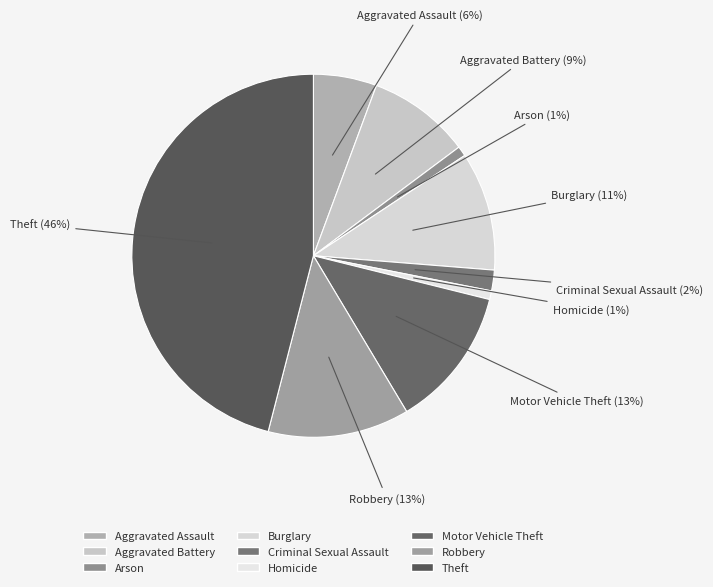

Count the number of slices in the pie.

9